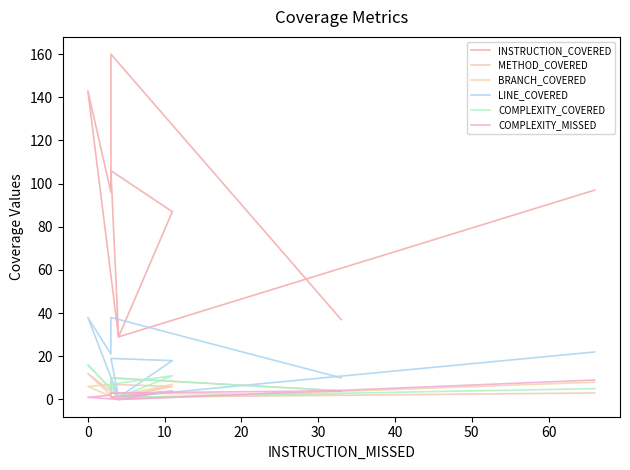

True or false: COMPLEXITY_COVERED has more than 2 interior local peaks.

True